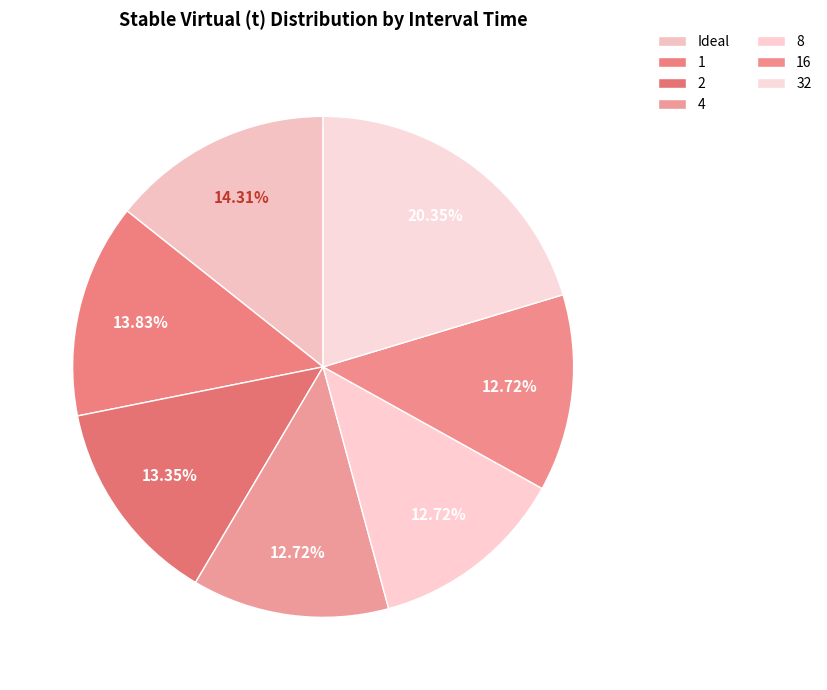

What portion of the pie excludes Ideal?

85.7%